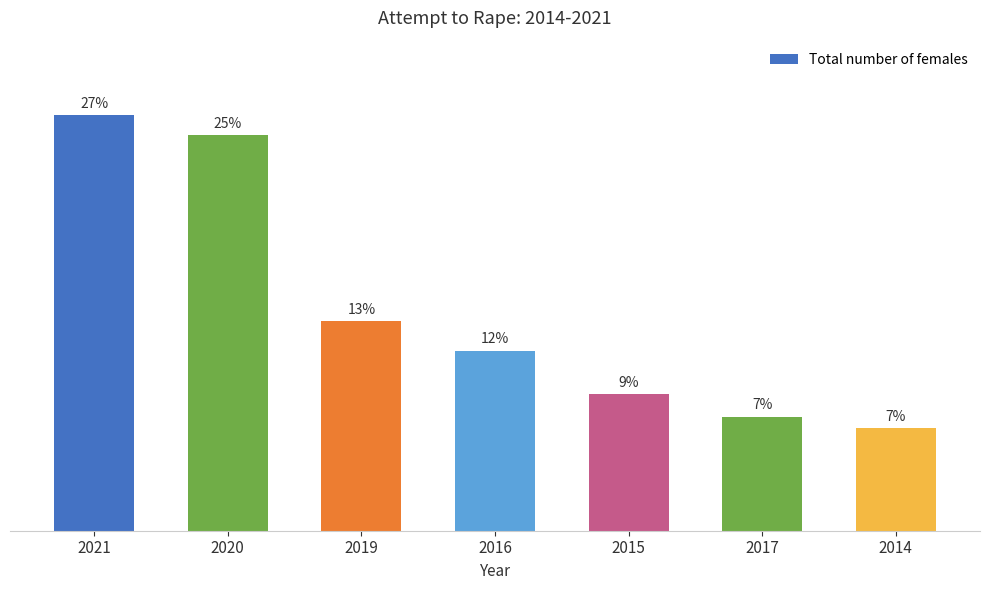

Are the bars horizontal?

No